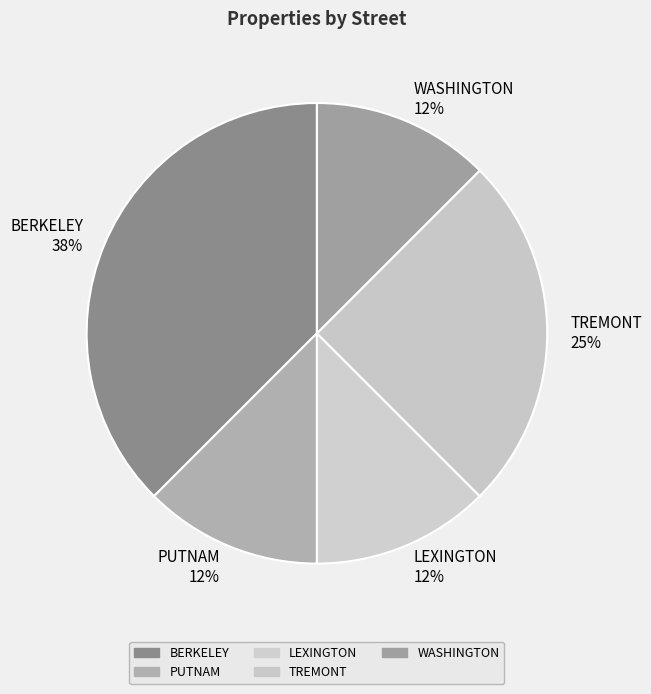

True or false: BERKELEY accounts for 38% of the total.

True